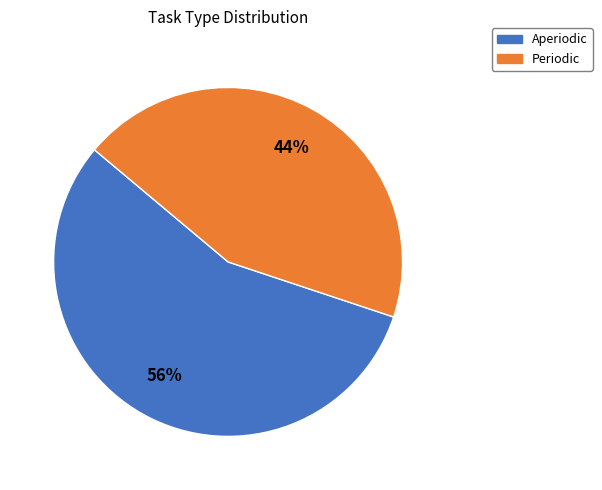

Rank the categories by value from highest to lowest.

Aperiodic, Periodic